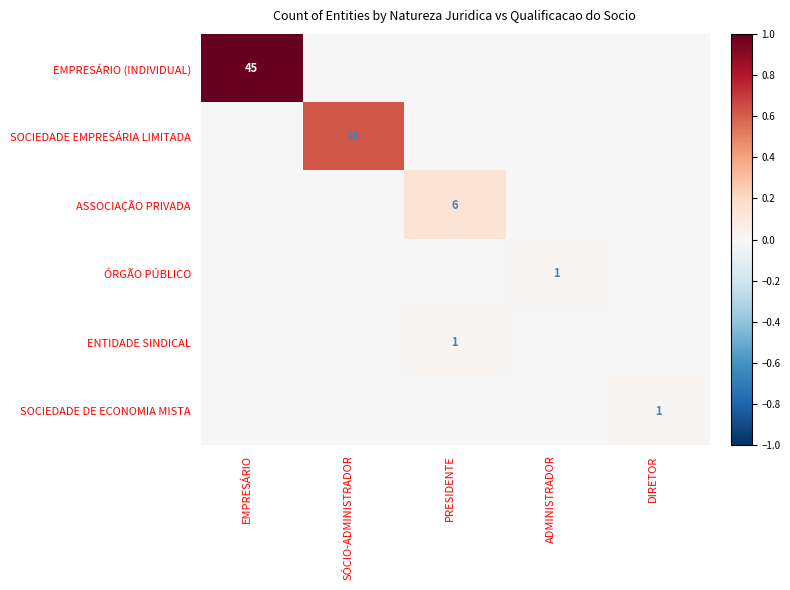

Which series has the largest total across all categories?

EMPRESÁRIO (INDIVIDUAL)